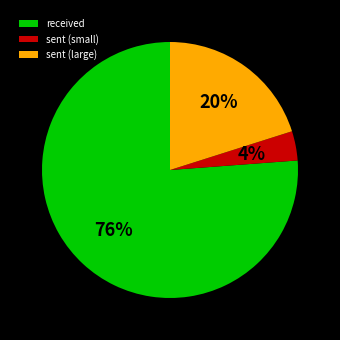

How many segments does this pie chart have?

3